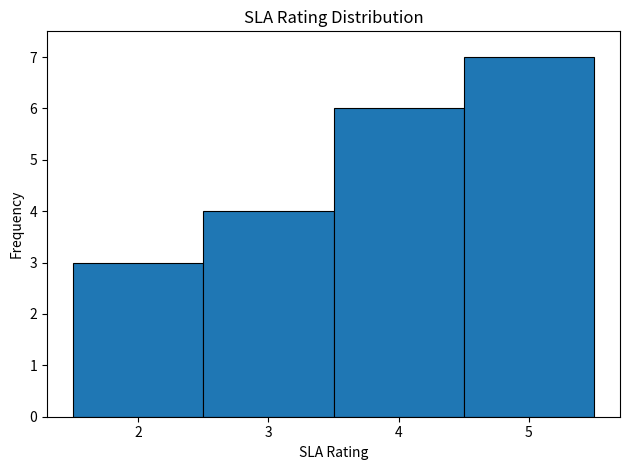

Over which range of the x-axis is the bar tallest?

4.5 to 5.5